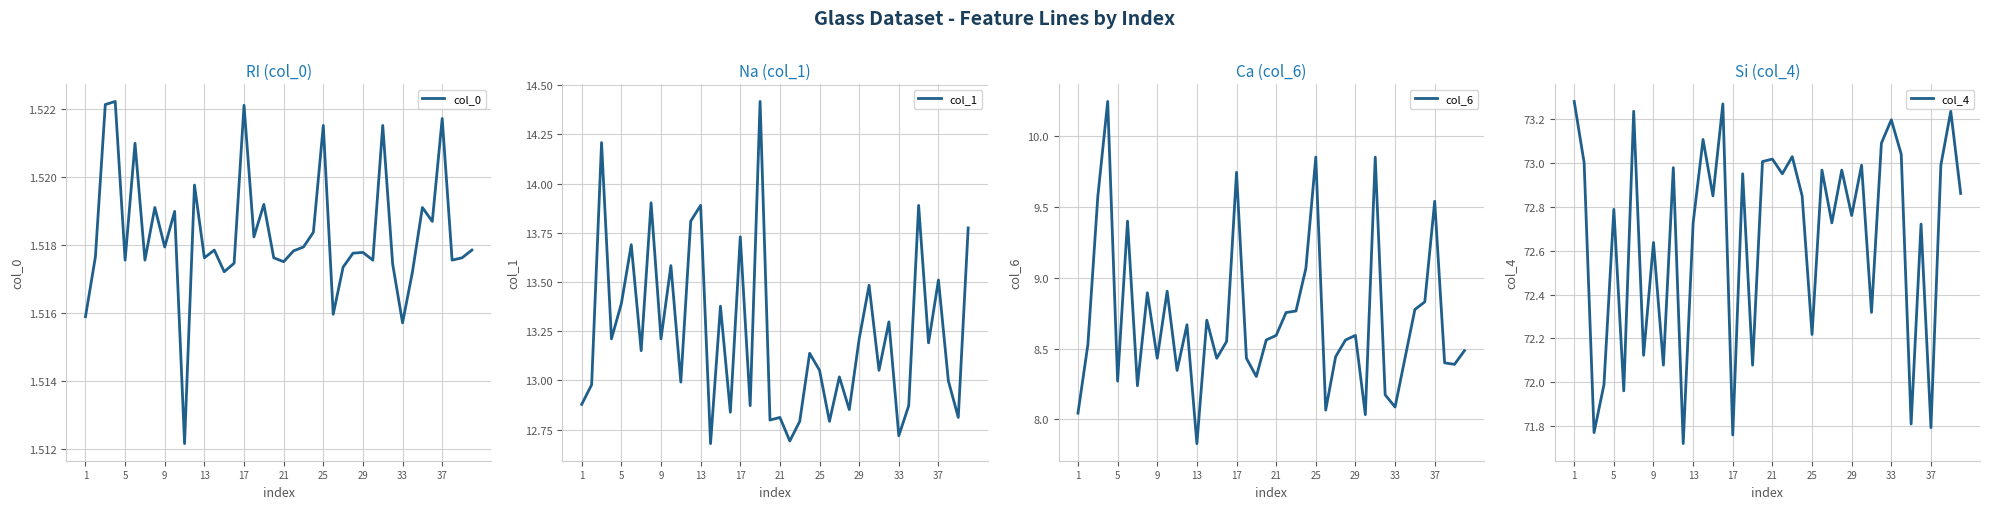

What is the average value of the col_1 series?

13.2